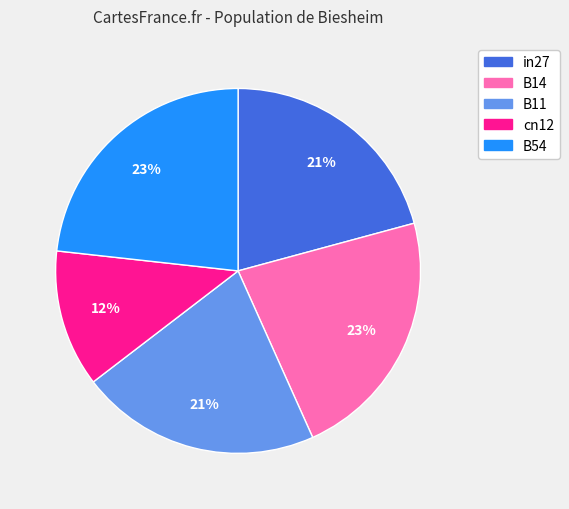

Combined, do B54 and in27 account for over 50%?

No